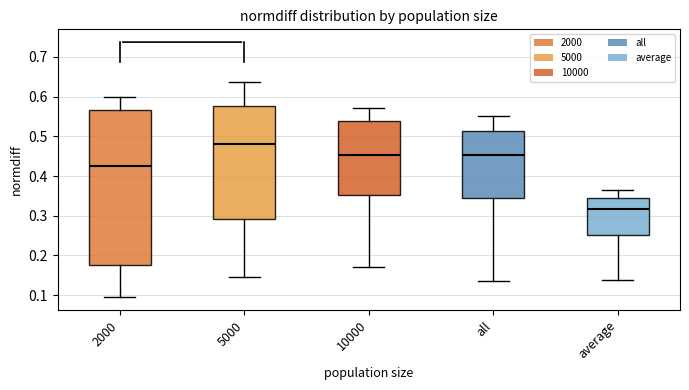

Reading left to right, transcribe this box plot: for each box, give where its median line is, the range the box spans, and where its two whiskers end, as read against the y-axis. The values are not printed on the chart, so give them approximately, as read against the axis.

2000: median 0.43, box 0.18 to 0.57, whiskers 0.10 to 0.60
5000: median 0.48, box 0.29 to 0.58, whiskers 0.15 to 0.64
10000: median 0.45, box 0.35 to 0.54, whiskers 0.17 to 0.57
all: median 0.45, box 0.35 to 0.51, whiskers 0.14 to 0.55
average: median 0.32, box 0.25 to 0.35, whiskers 0.14 to 0.36